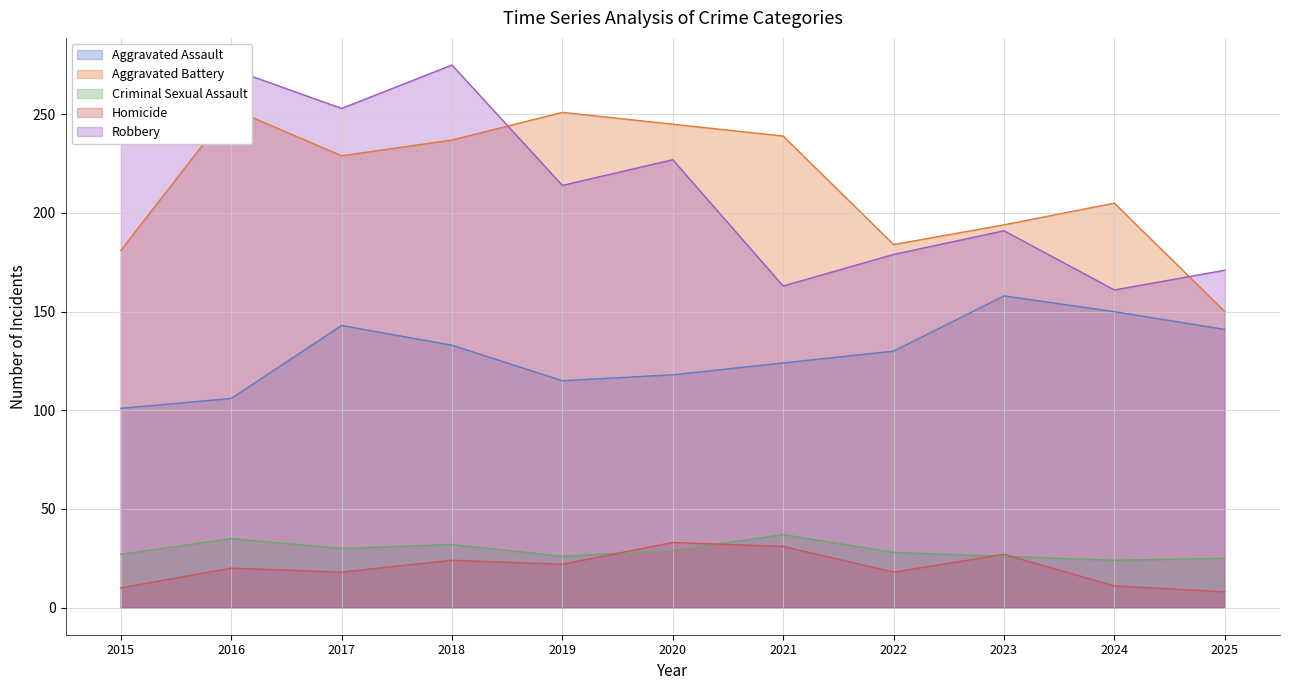

What is the maximum value shown in the chart?

275